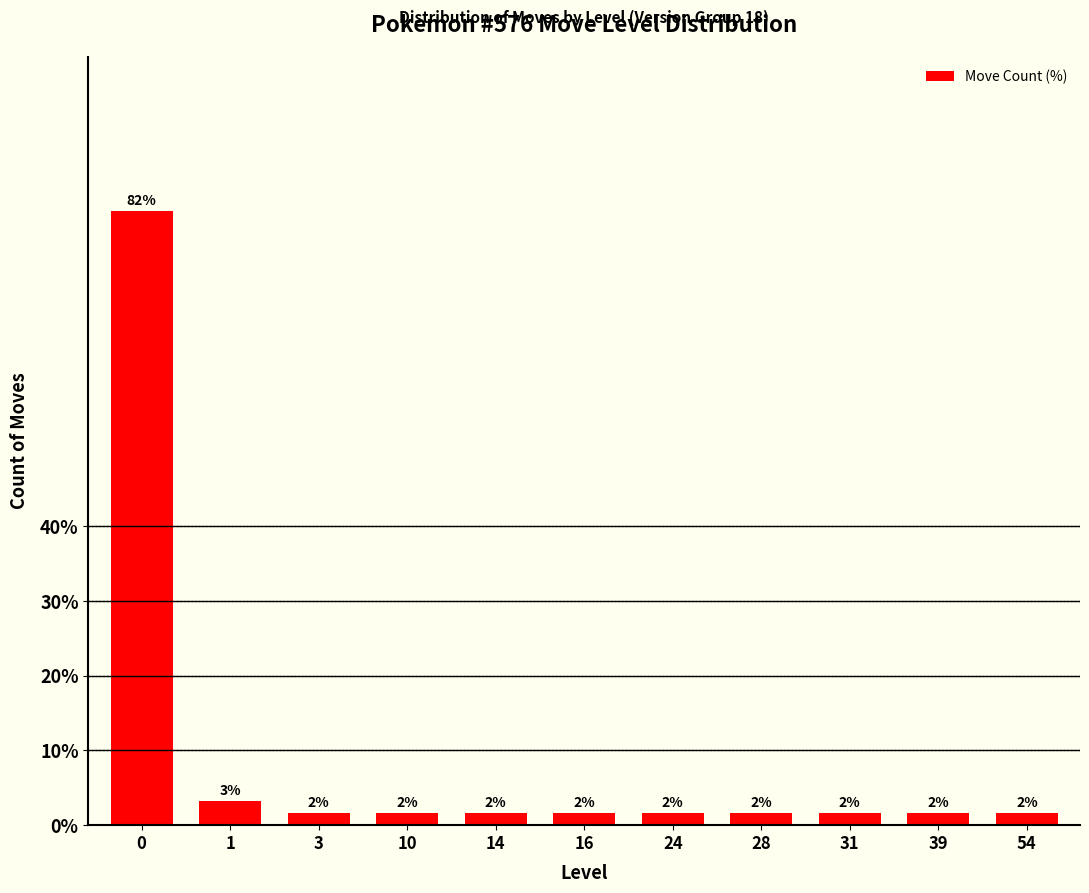

How many bars are there in total?

11